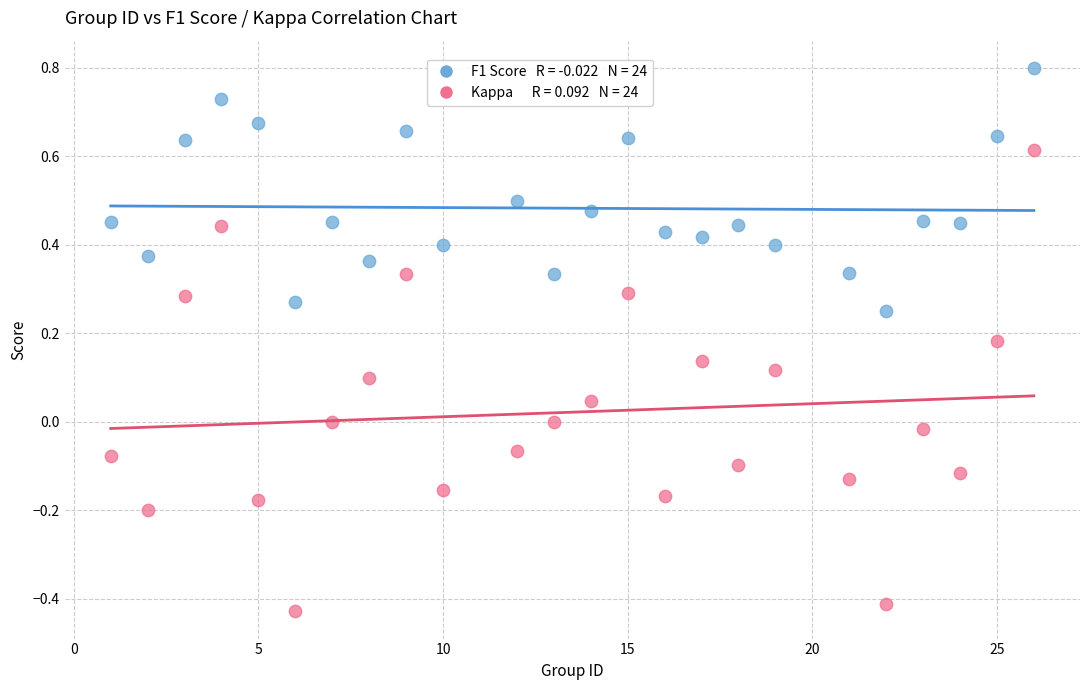

Across all data points, what is the range of Y values (max minus min)?

1.2